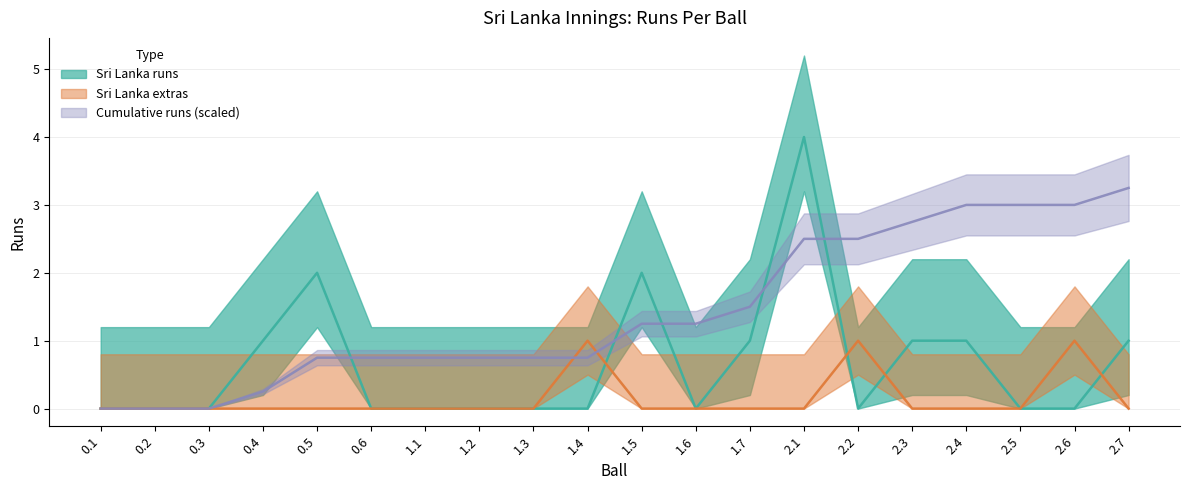

How many values in the Cumulative runs series exceed 1?

10